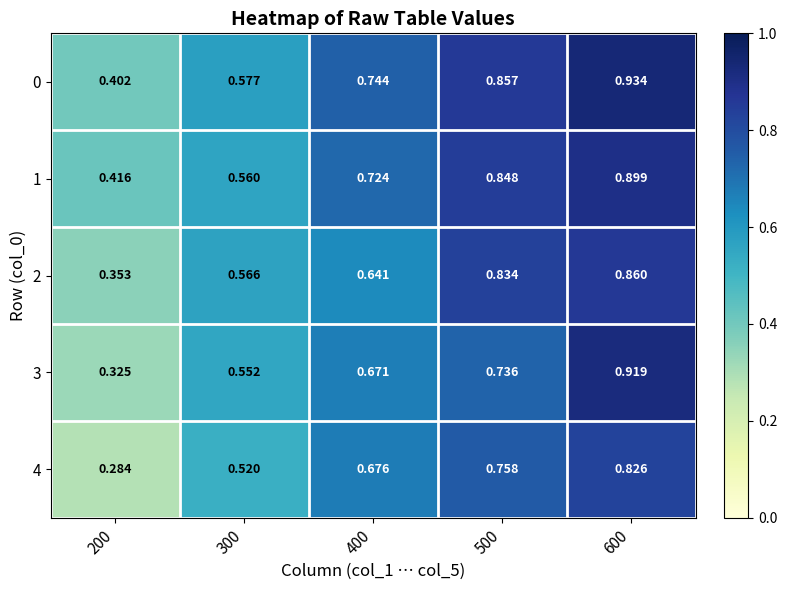

Is the value of 3 at 200 greater than the value of 4 at 200?

Yes